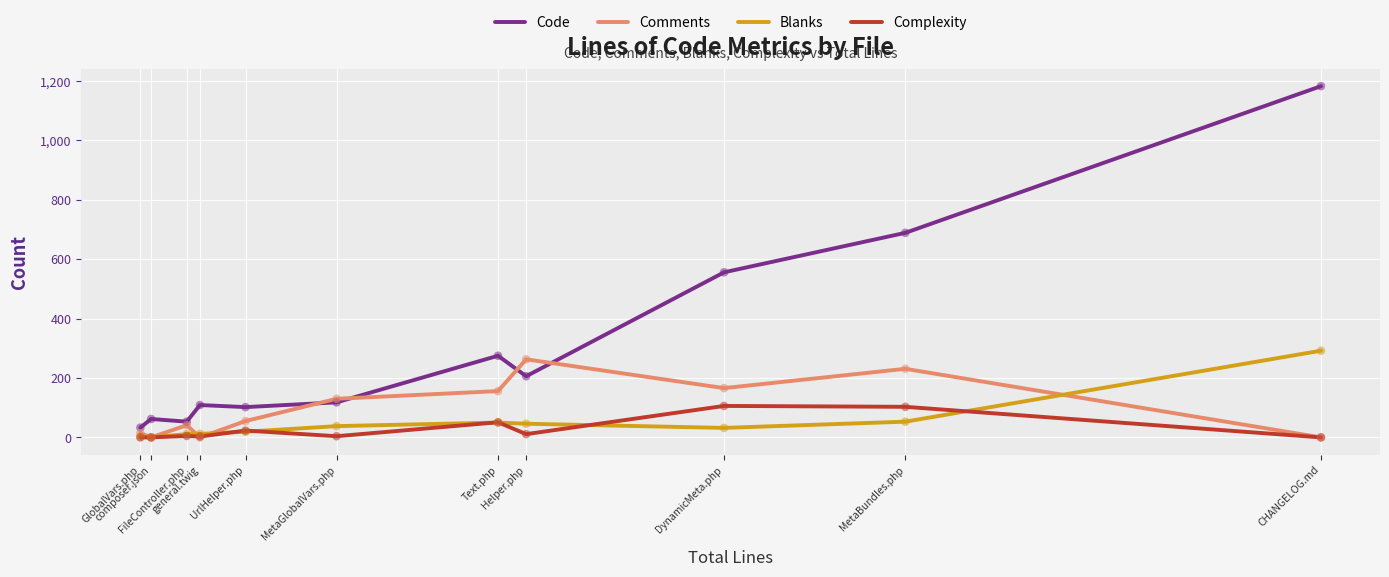

At how many categories does at least one series exceed 222?

5